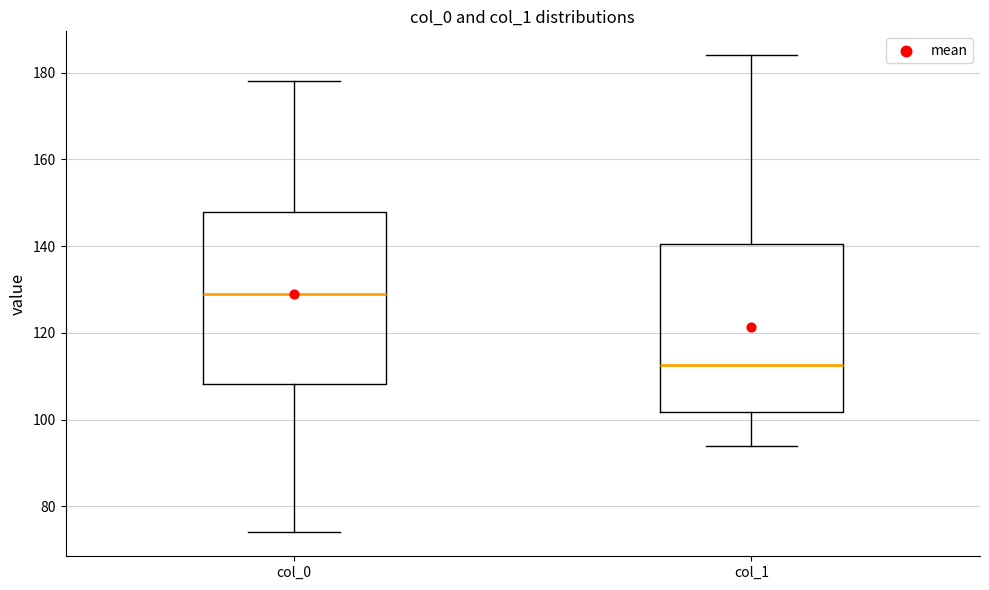

Reading left to right, transcribe this box plot: for each box, give where its median line is, the range the box spans, and where its two whiskers end, as read against the y-axis. The values are not printed on the chart, so give them approximately, as read against the axis.

col_0: median 130, box 108 to 148, whiskers 74 to 178
col_1: median 112, box 102 to 140, whiskers 94 to 184